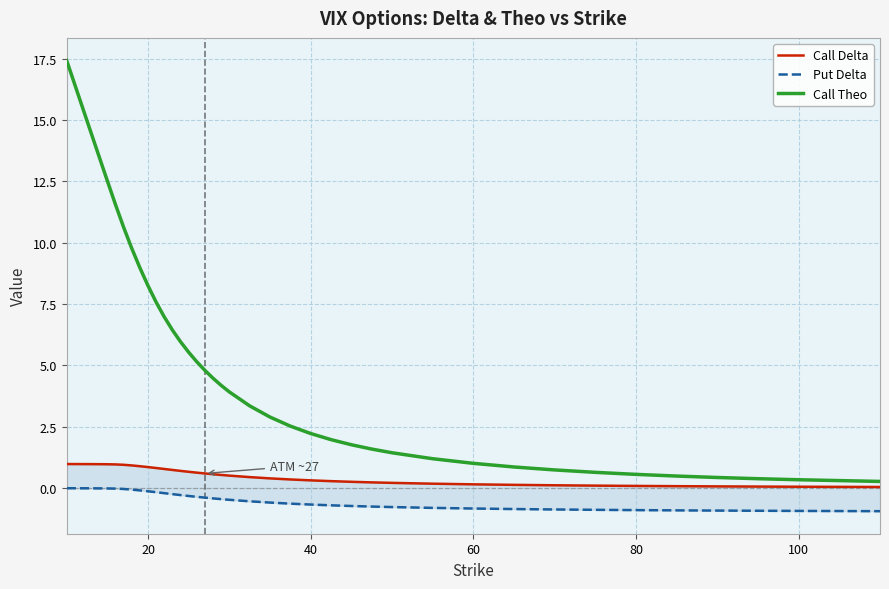

The value of Put Delta at 13 is -0.1. True or false?

False